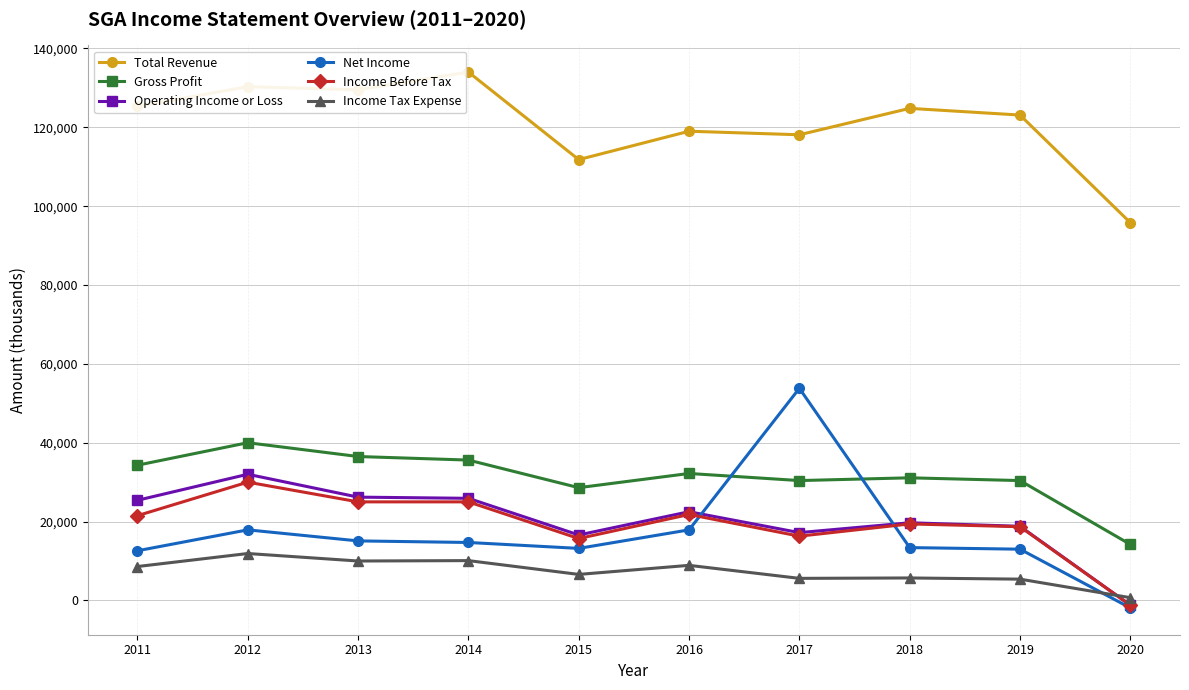

Which series has the widest spread of values?

Net Income